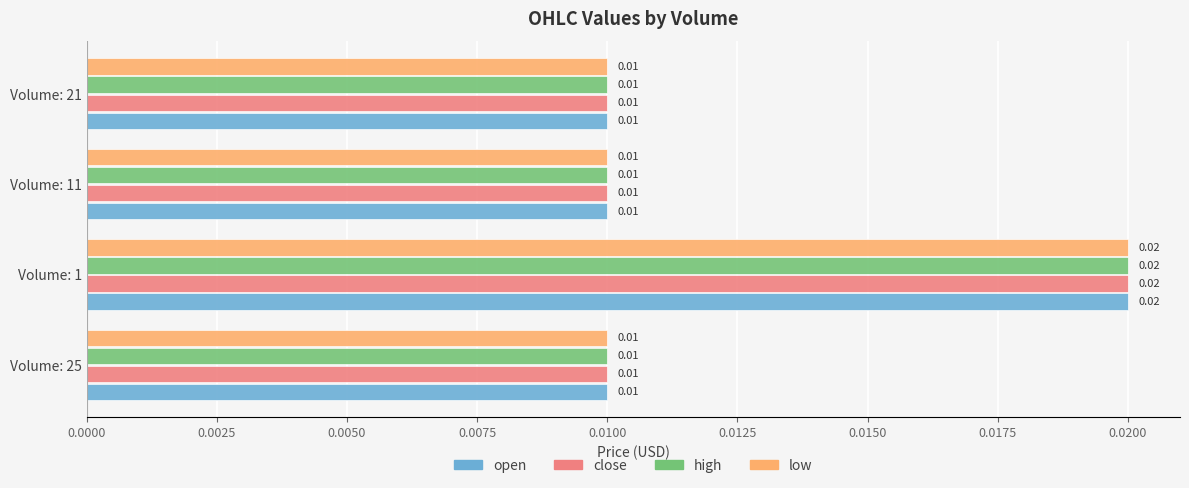

How many categories are shown in the chart?

4